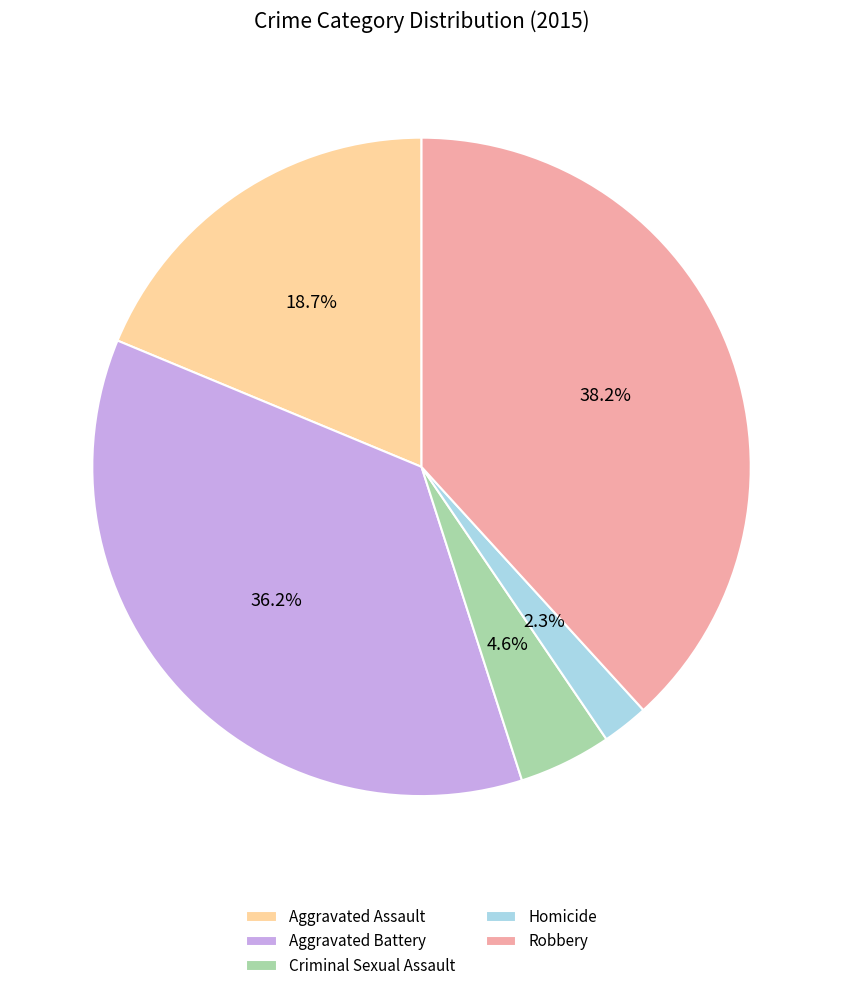

Between Aggravated Battery and Homicide, which is larger?

Aggravated Battery